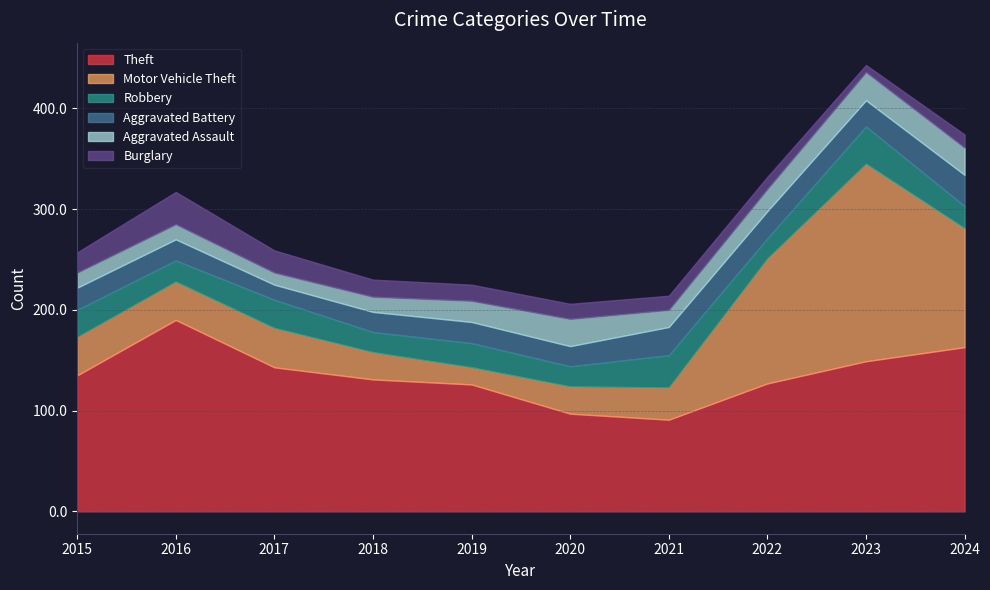

What is the smallest value displayed?

7